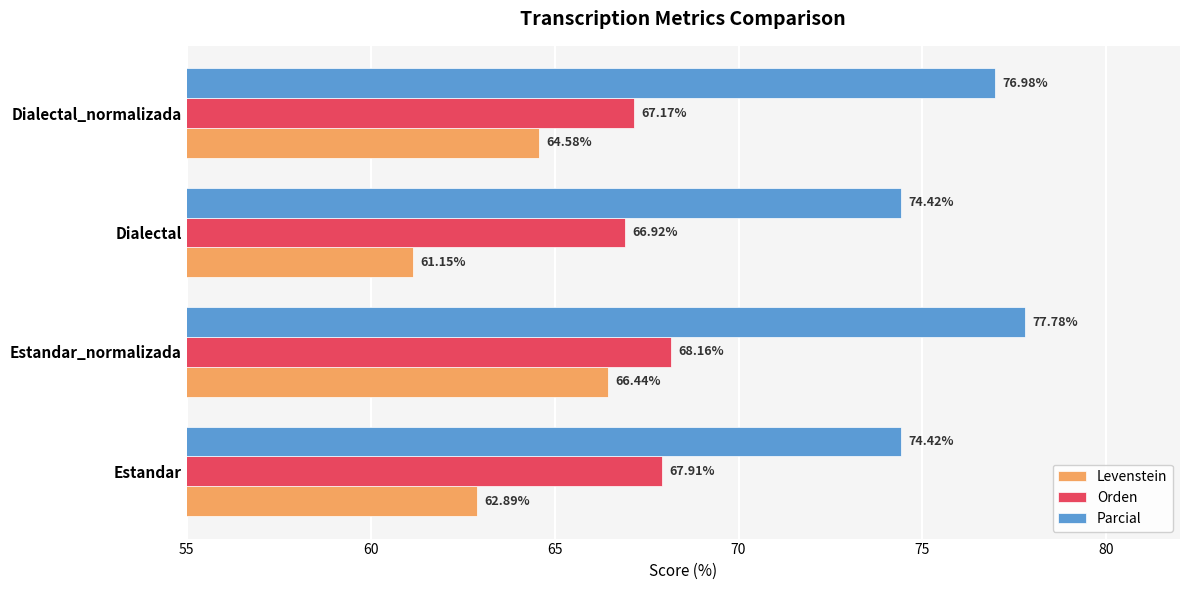

How many categories are shown in the chart?

4